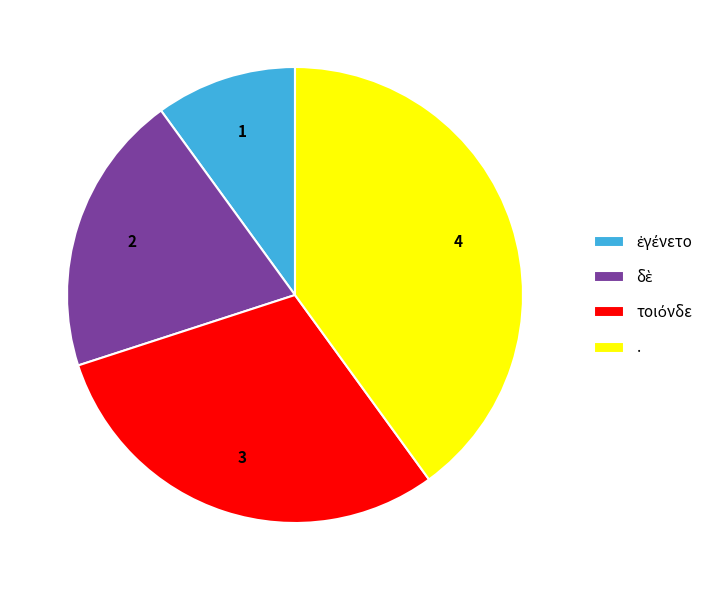

Which category has the biggest portion of the pie?

.